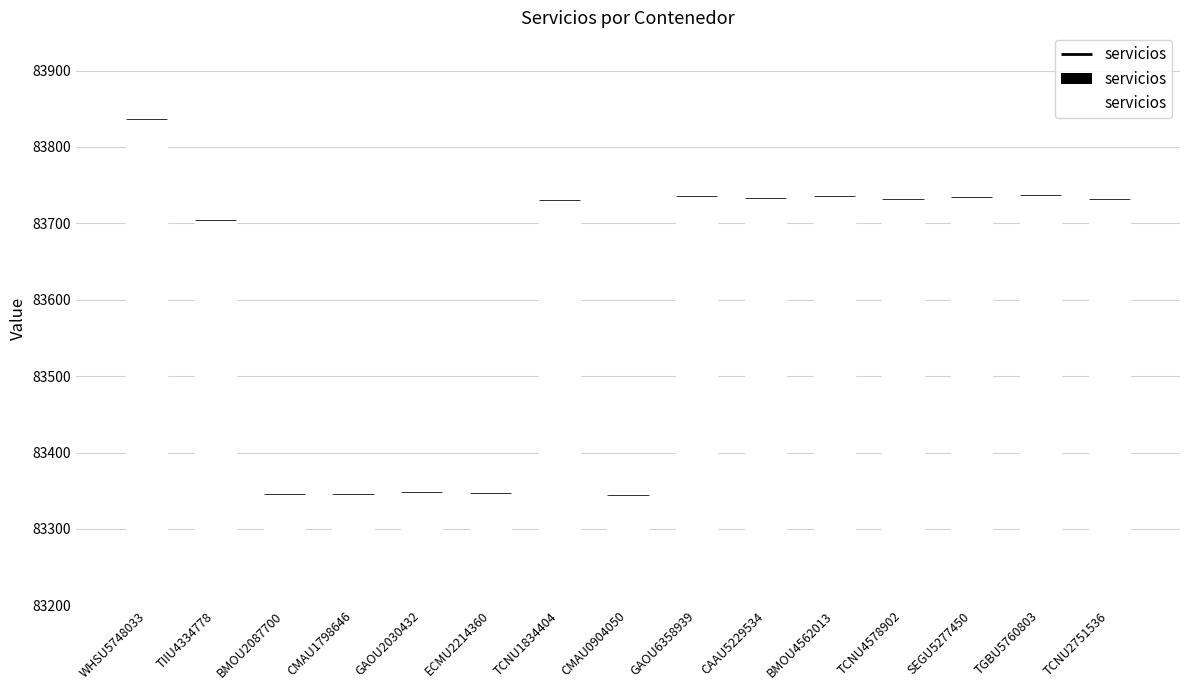

Which label corresponds to the largest value in the chart?

WHSU5748033